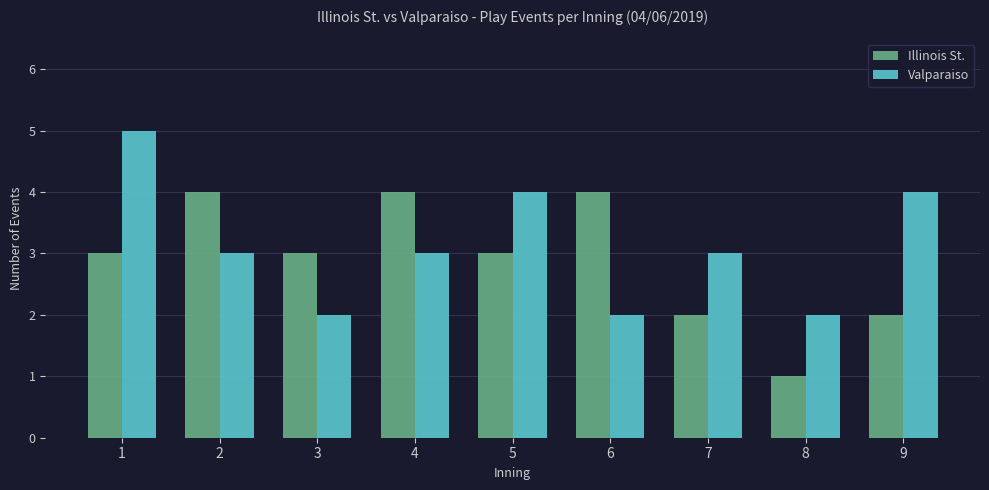

What are all the series names shown in the legend?

Illinois St., Valparaiso